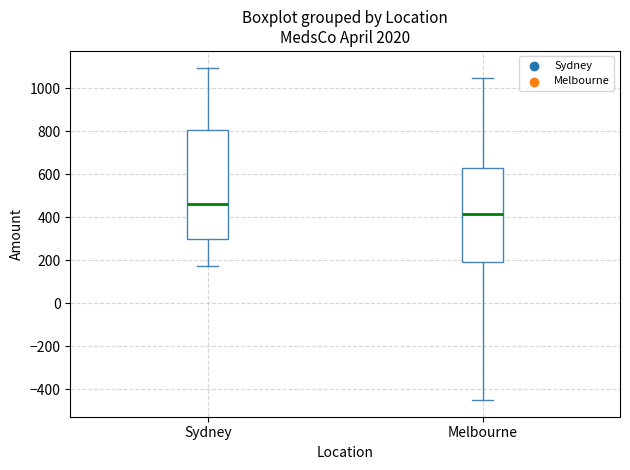

Reading left to right, read every box against the y-axis: the position of its median line, the range the box covers, and the ends of its whiskers. The values are not printed on the chart, so give them approximately, as read against the axis.

Sydney: median 460, box 300 to 800, whiskers 180 to 1100
Melbourne: median 420, box 200 to 620, whiskers -460 to 1040